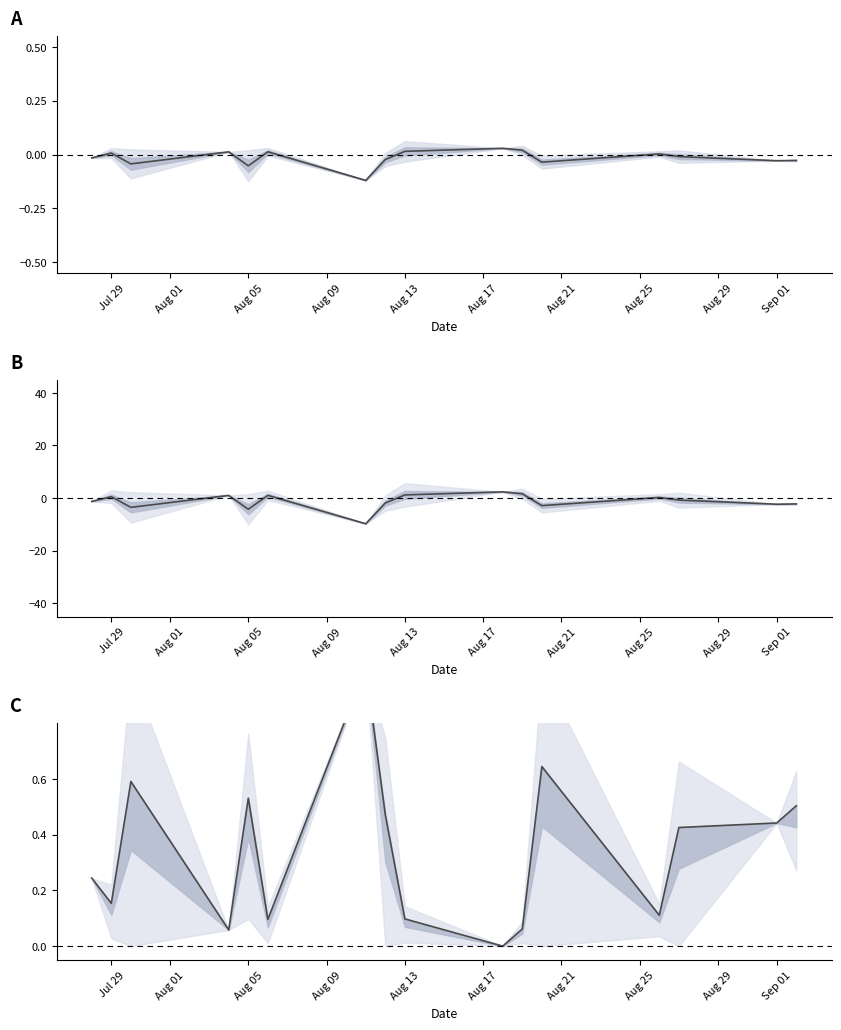

What is the sum of all Odd_H_FT vs Odd_A_FT diff values?

-20.9